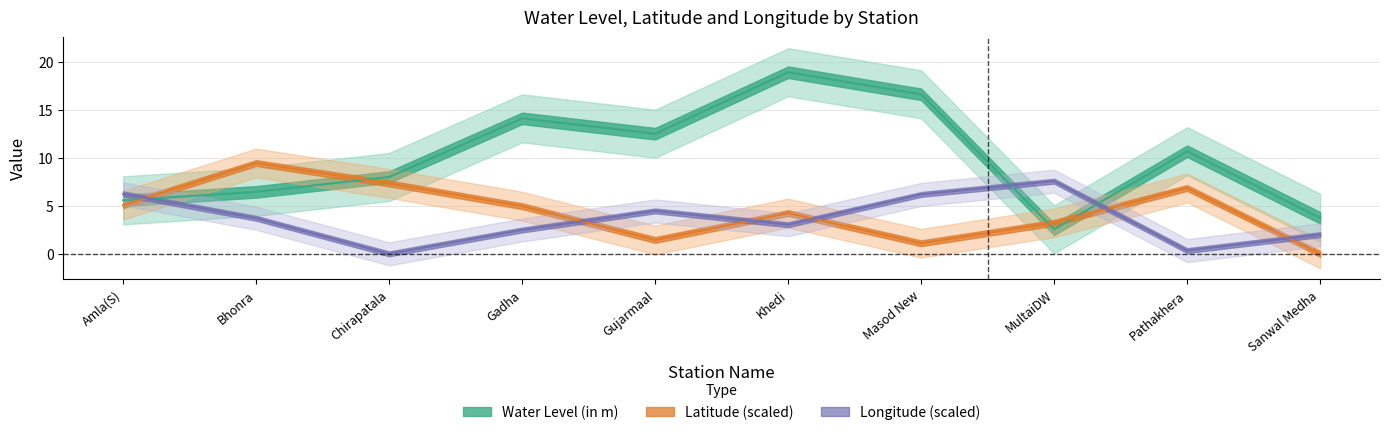

Reading left to right, transcribe all the data shown in this chart.

water_level: 5.6	6.5	8.0	14.1	12.5	18.9	16.6	2.5	10.7	3.8
lat: 5.1	9.4	7.3	5.0	1.4	4.2	1.1	3.2	6.9	0.0
long: 6.2	3.7	0.0	2.5	4.5	3.0	6.2	7.6	0.3	2.0